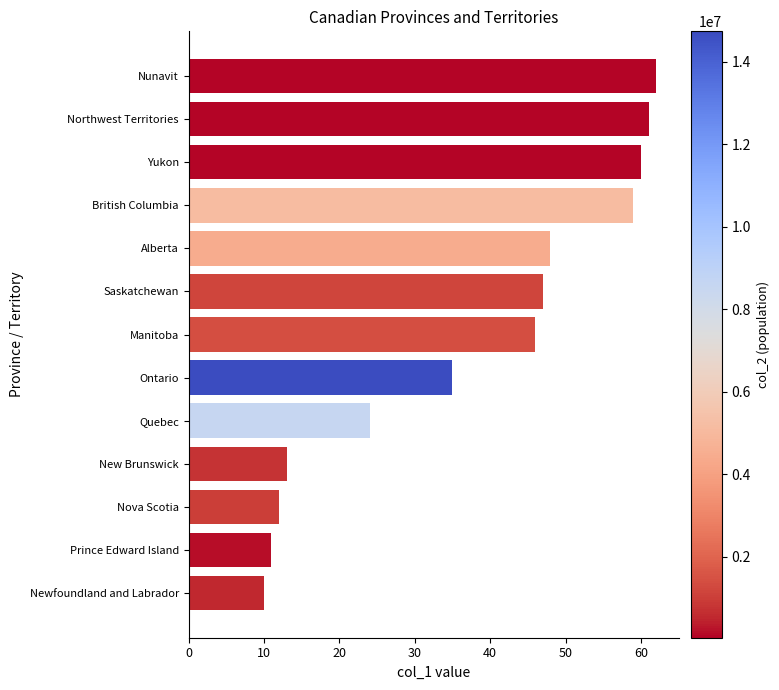

Reading top to bottom, transcribe all the data shown in this chart.

62	61	60	59	48	47	46	35	24	13	12	11	10